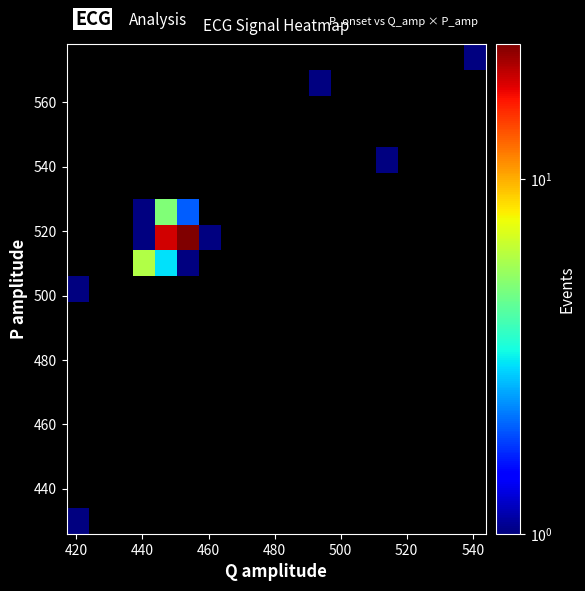

Count the number of categories in the chart.

19